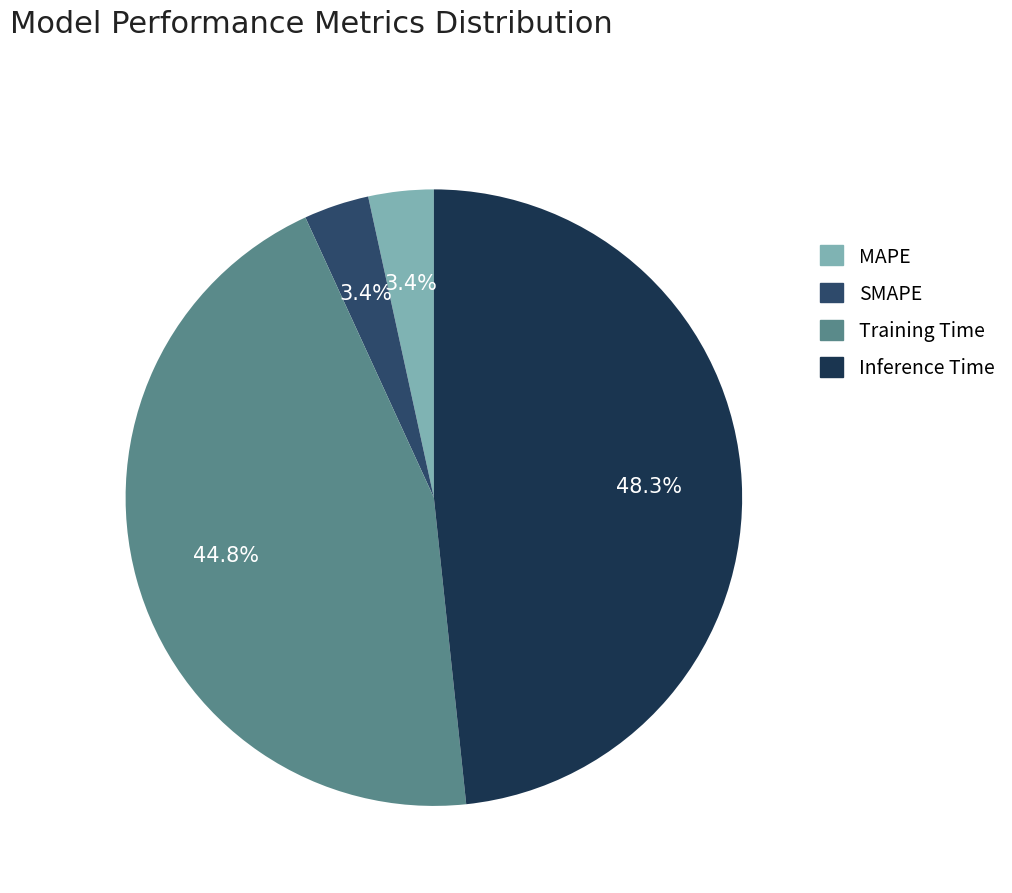

To the nearest percent, what is the difference between the Training Time and Inference Time slice percentages?

3%